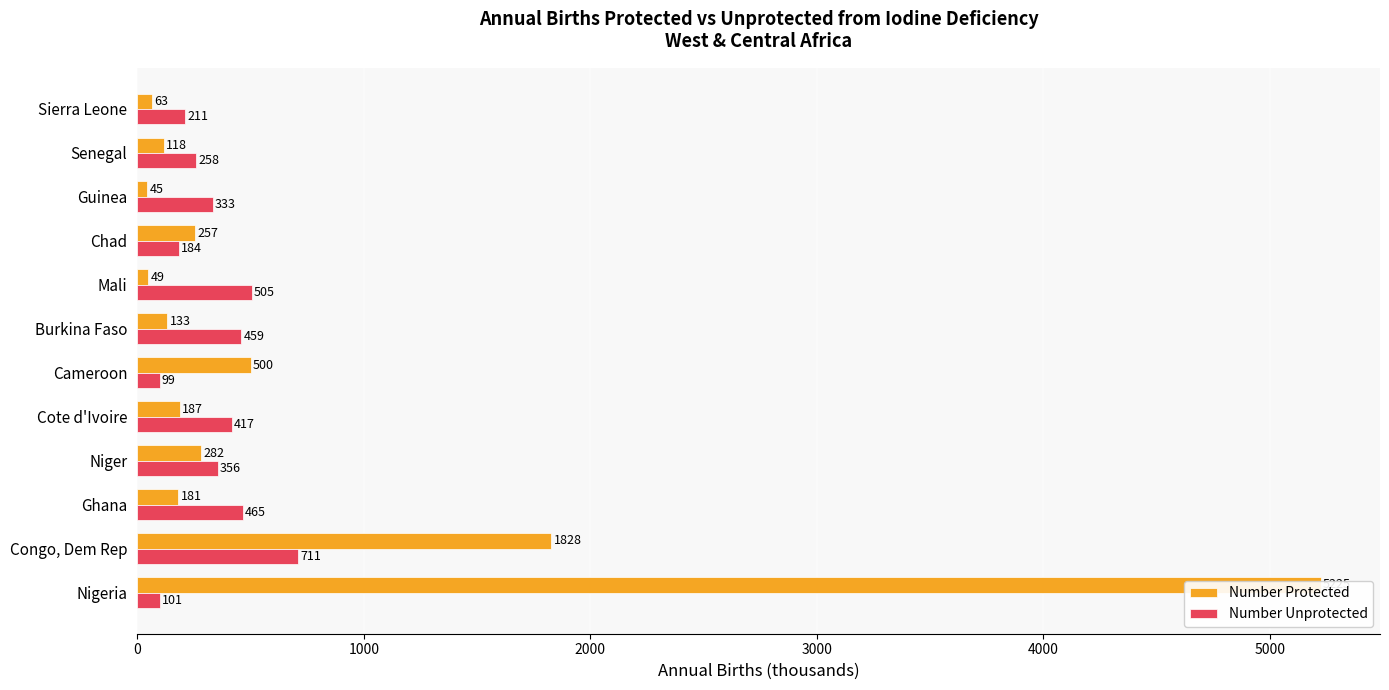

Is it true that Number Protected equals 3296.8 at Nigeria?

False